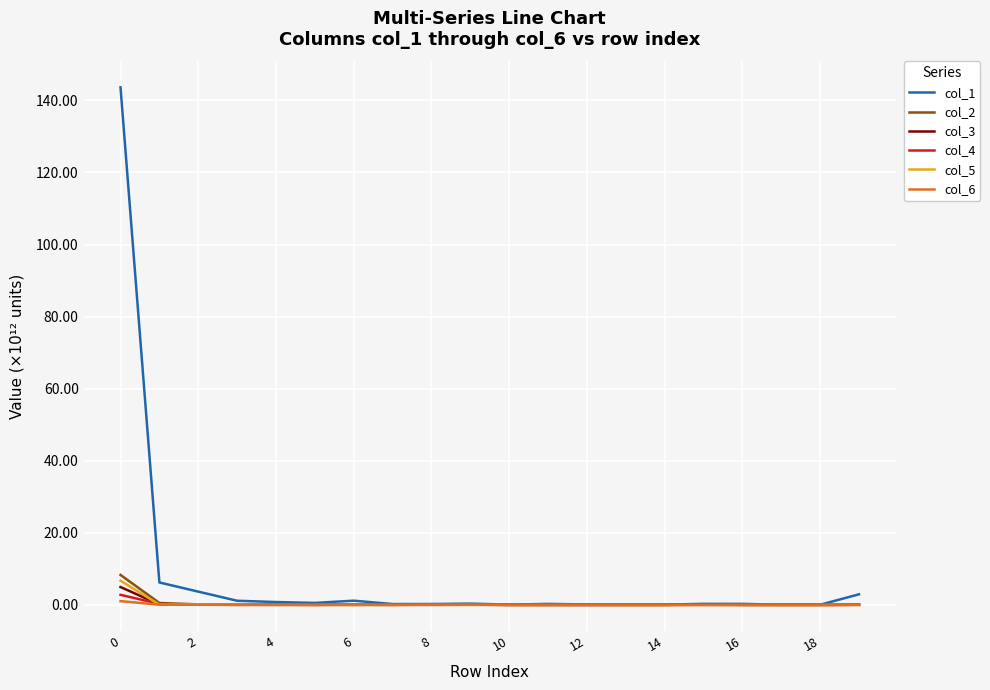

What is the highest value of the col_1 series?

143.6